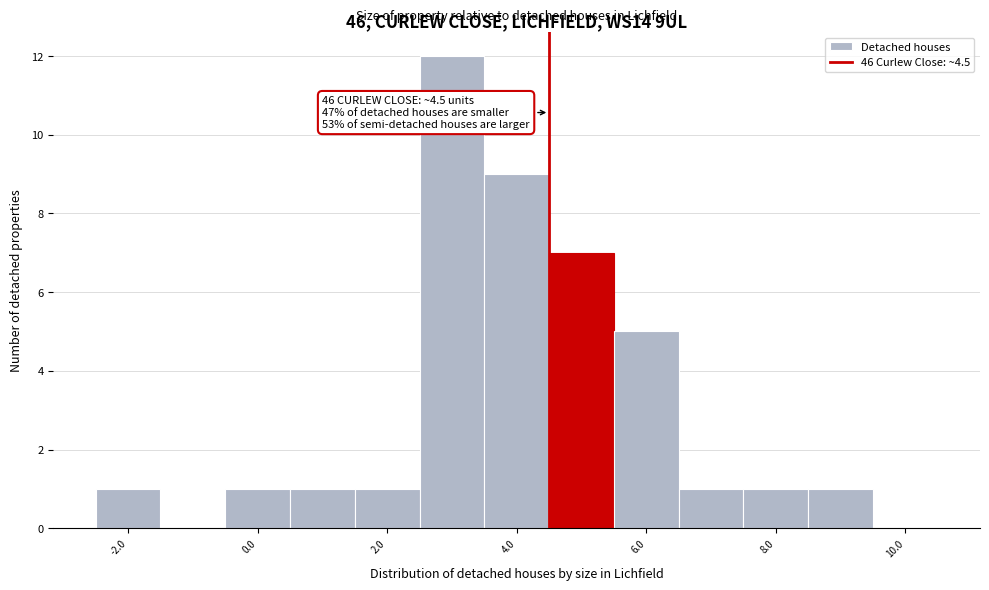

Over which range of the x-axis is the bar tallest?

2.5 to 3.5